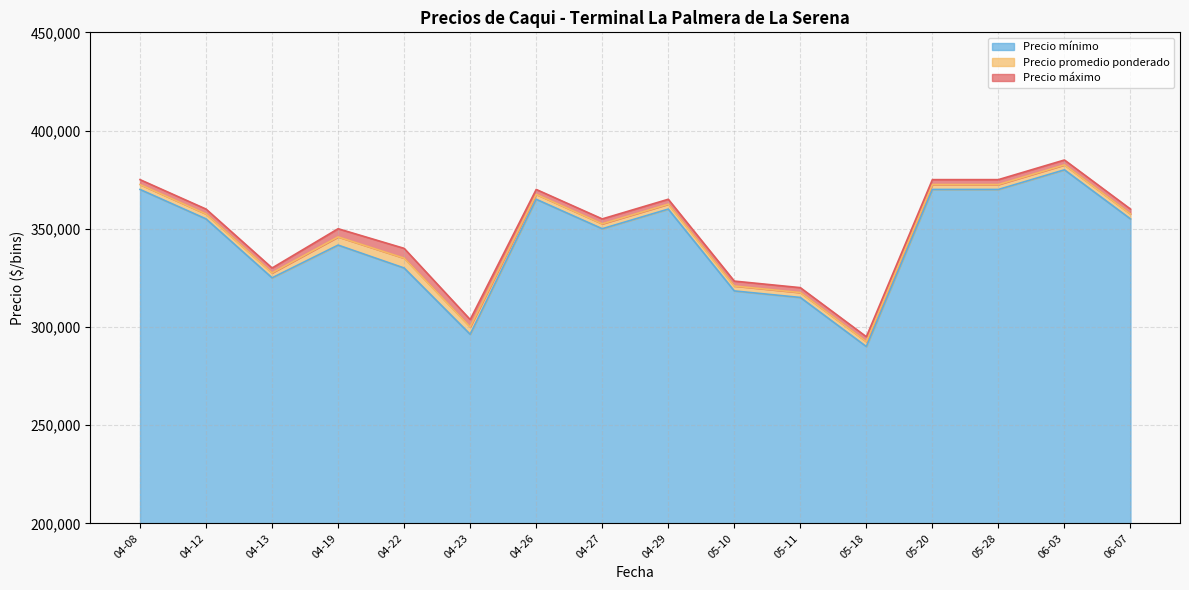

Rank the series by their average value, from lowest to highest.

Precio mínimo, Precio promedio ponderado, Precio máximo